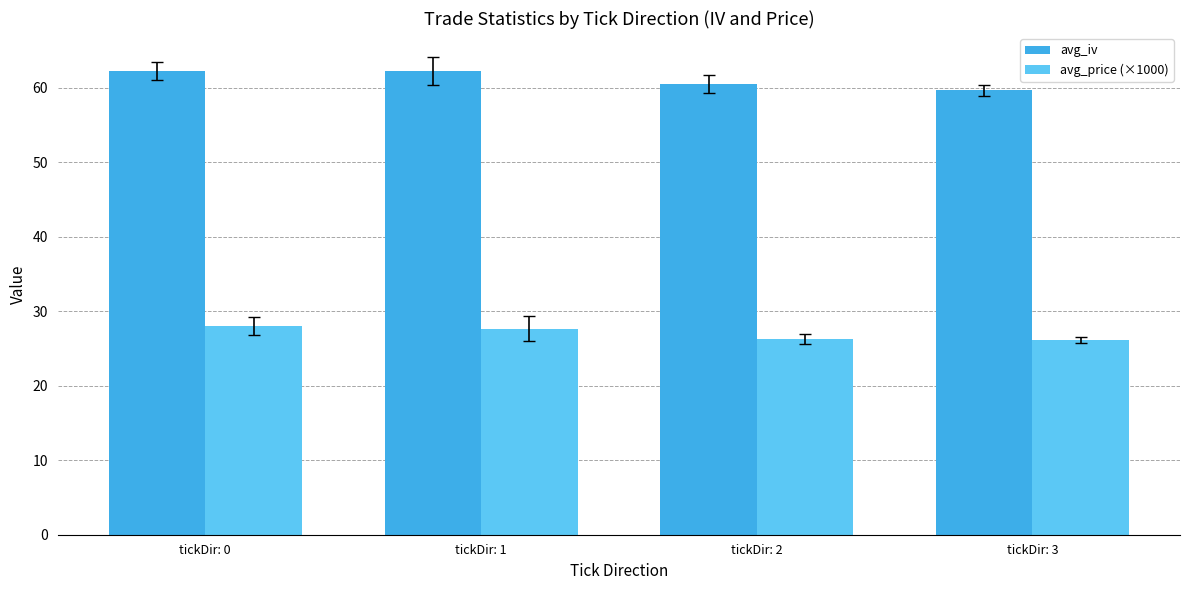

At how many categories does at least one series exceed 57?

4